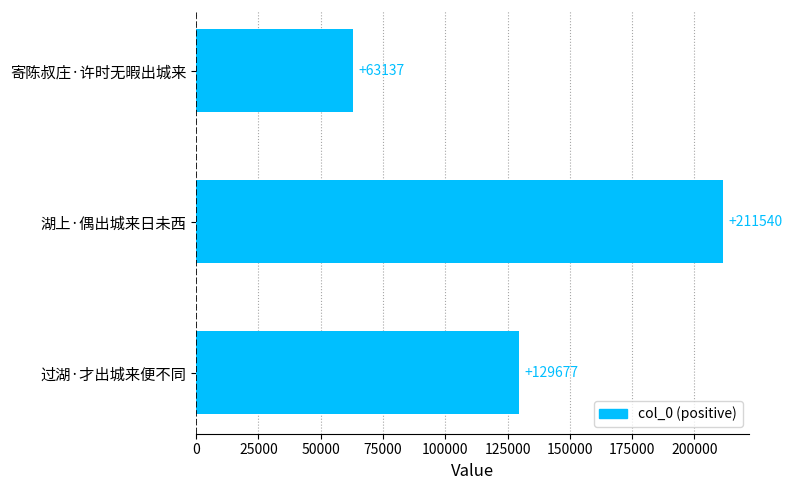

Does the chart contain stacked bars?

No